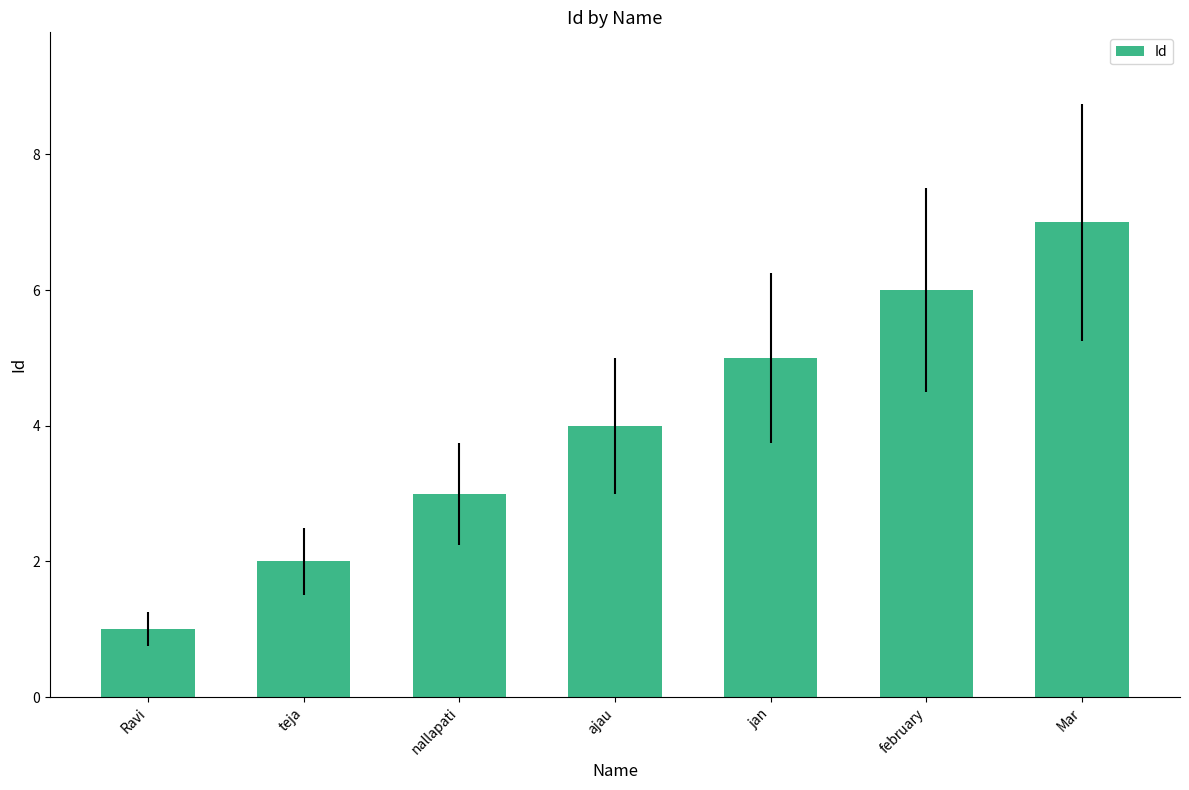

What is the sum of the values at ajau and nallapati?

7